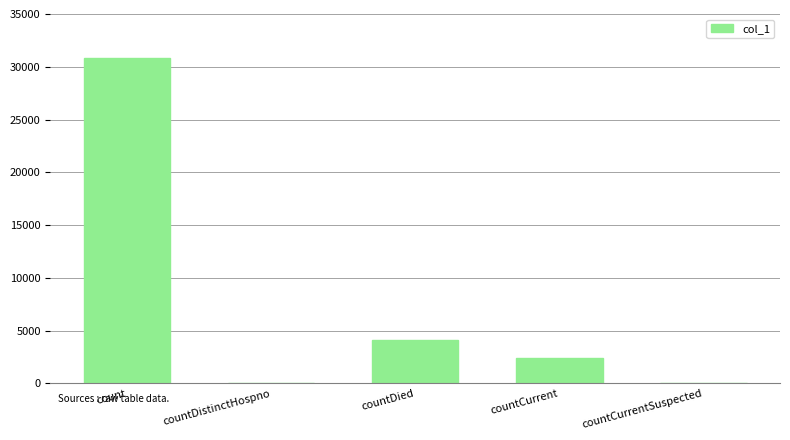

What is the sum of all values?

37309